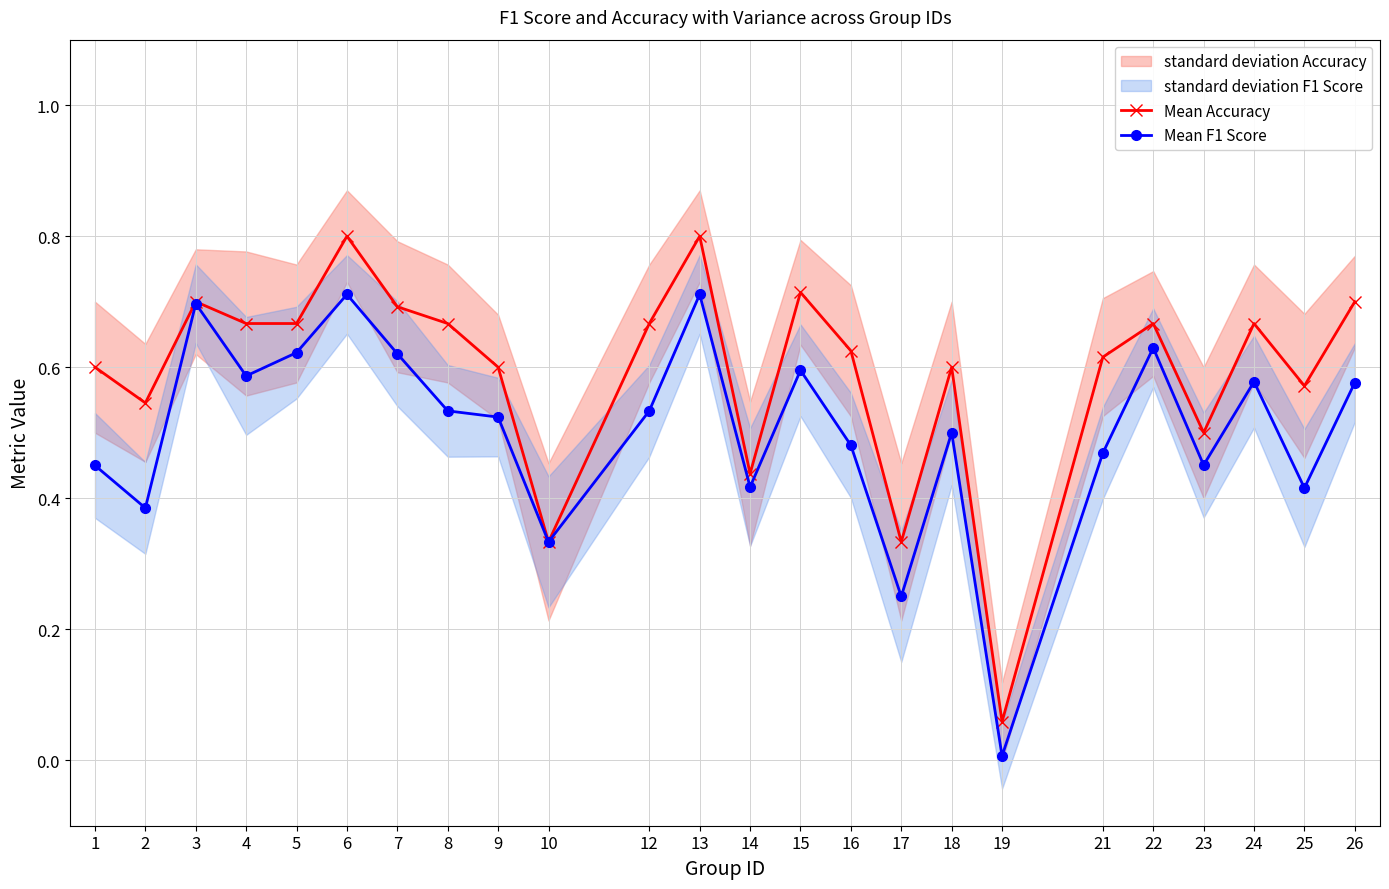

At which label does Mean Accuracy reach its peak?

6